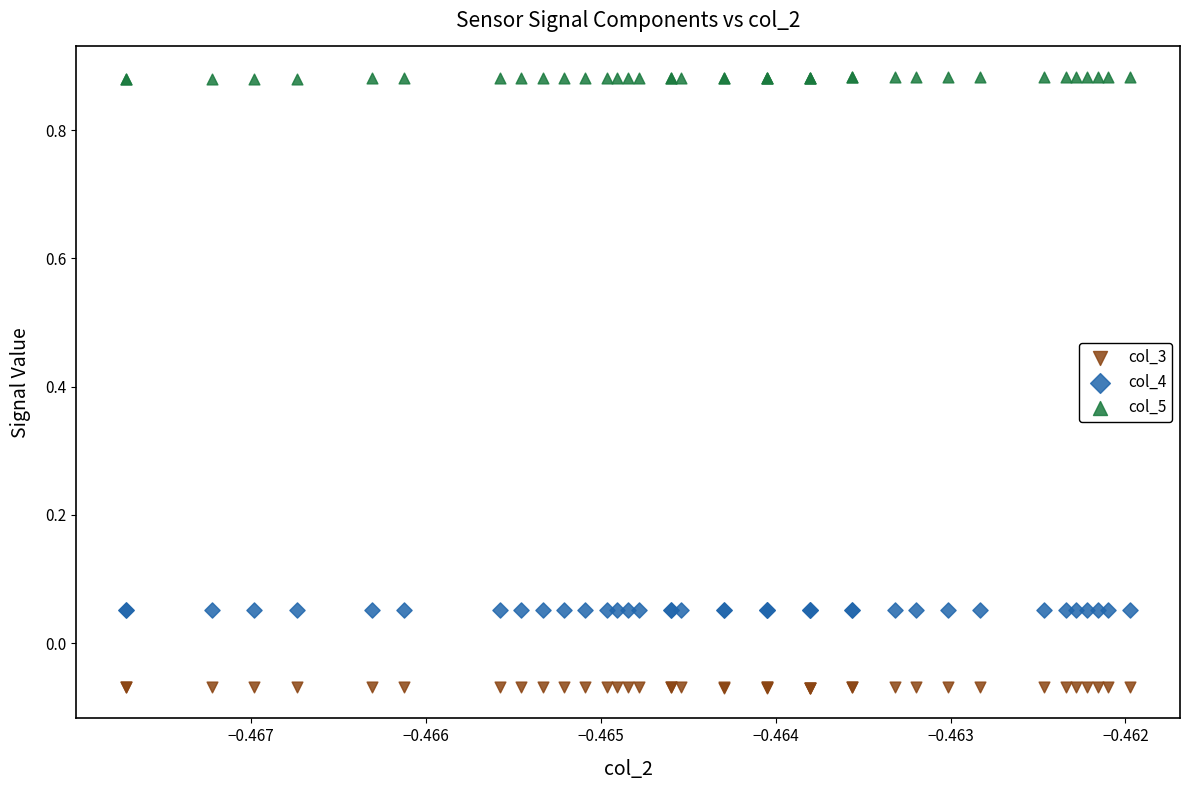

Which series contains the highest Y value?

col_5